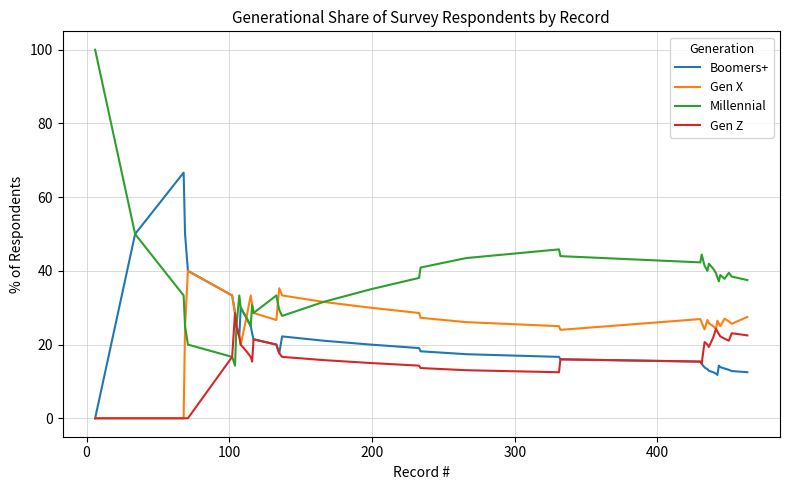

Which series has the largest total across all categories?

Millennial